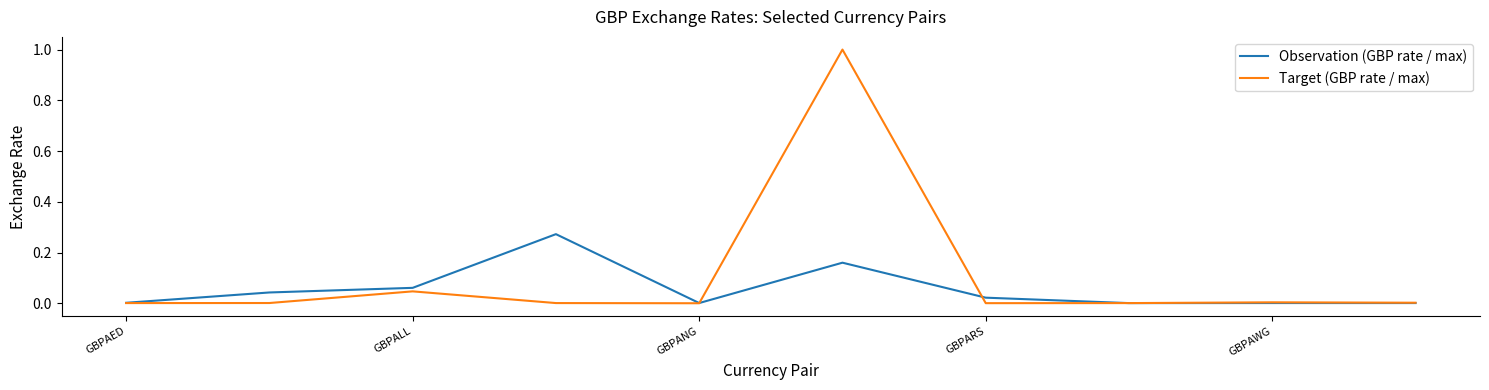

True or false: Observation (GBP rate / max) has more than 1 interior local peaks.

True